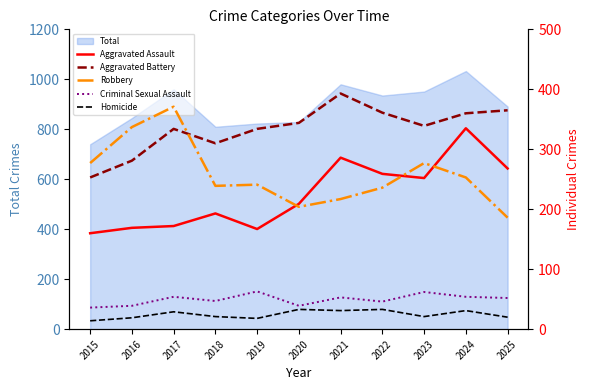

True or false: Robbery has a value of 382 at 2022.

False